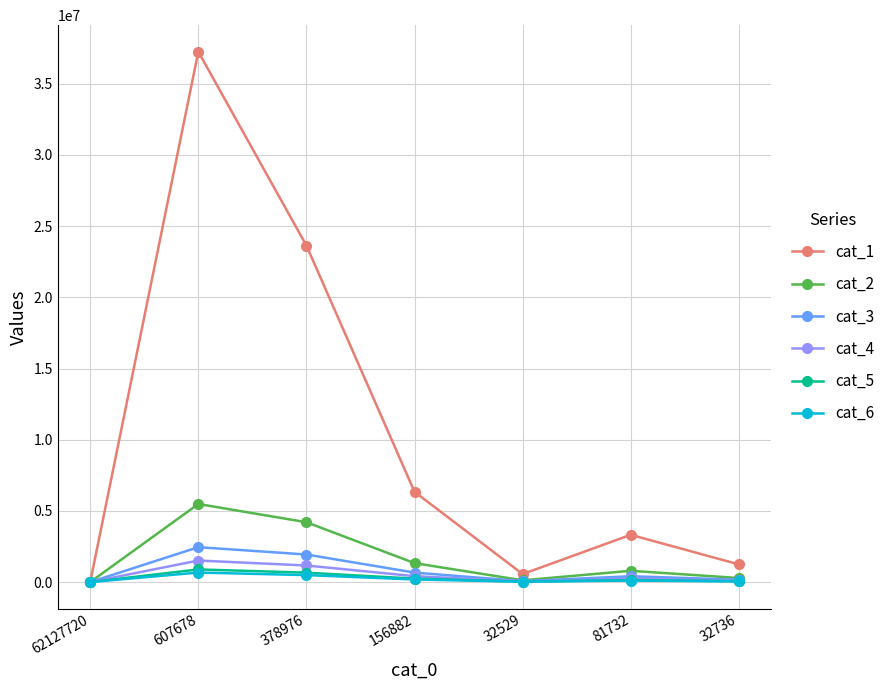

Which series has the widest spread of values?

cat_1